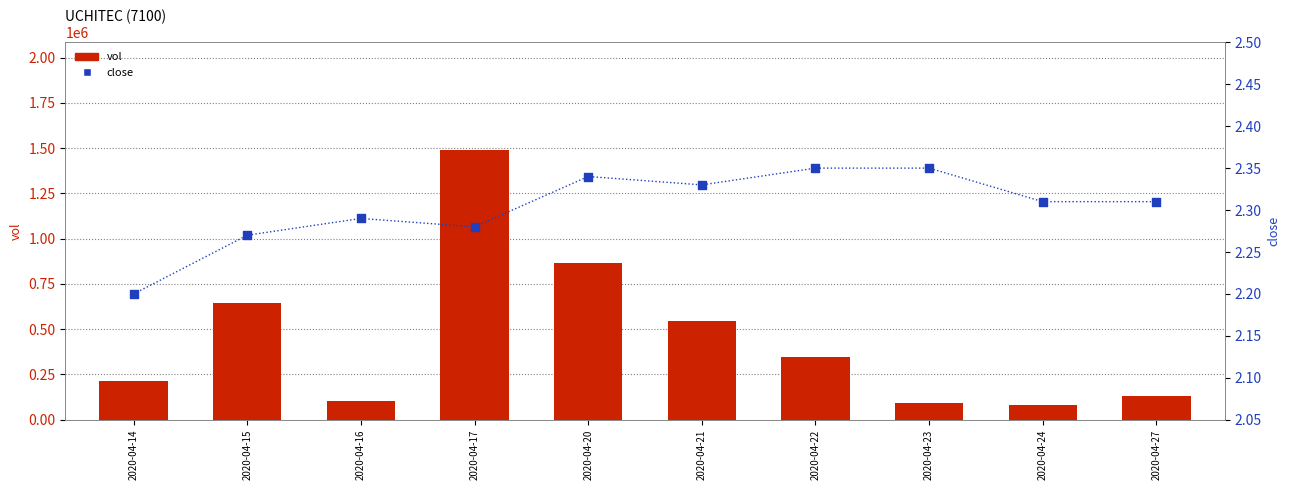

Which series has the largest total across all categories?

vol